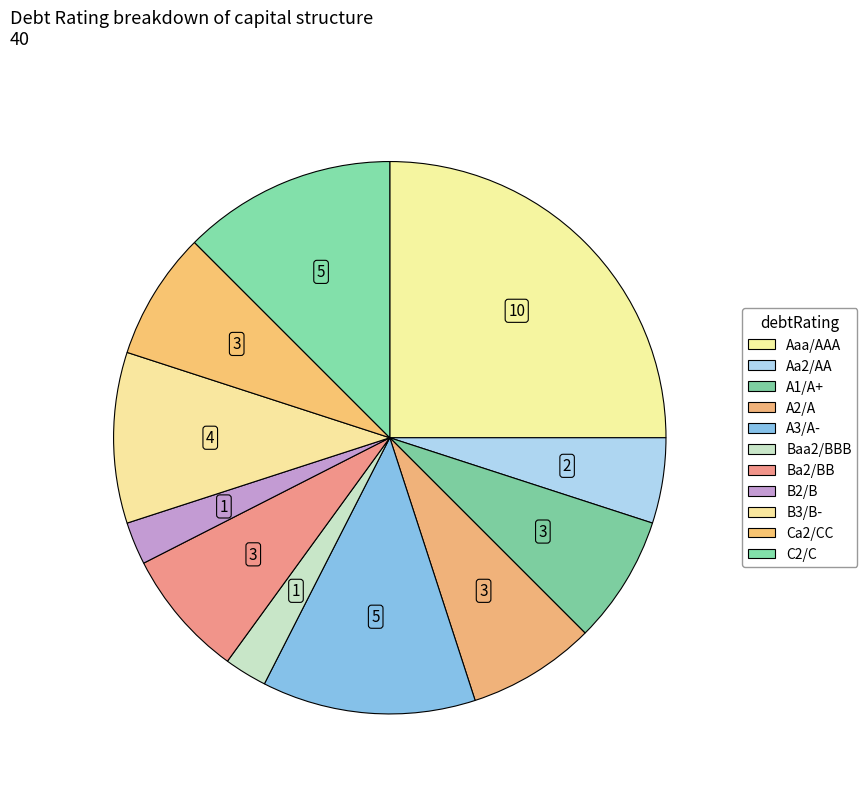

The Aaa/AAA slice represents 34% of the pie. True or false?

False